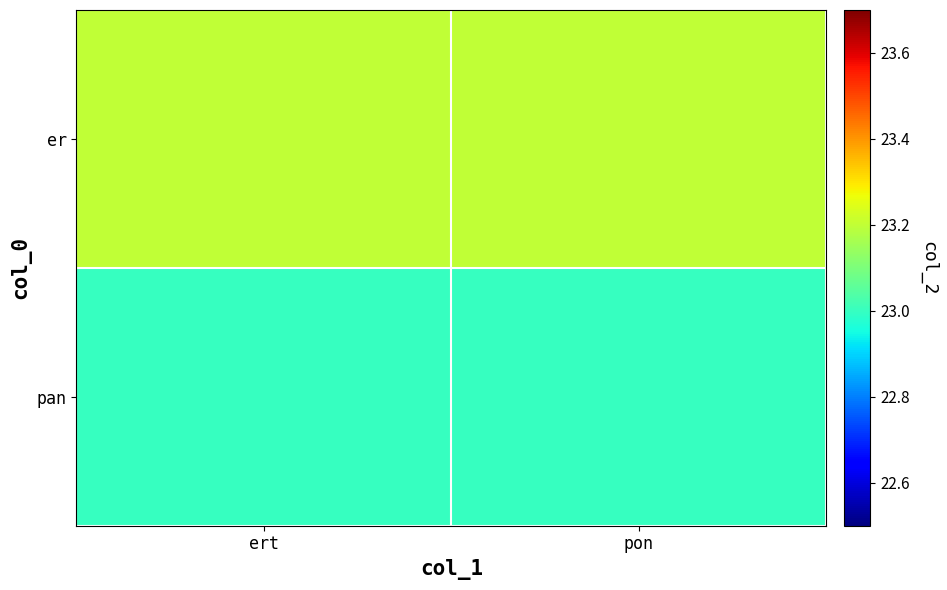

At how many categories does at least one series exceed 23?

2